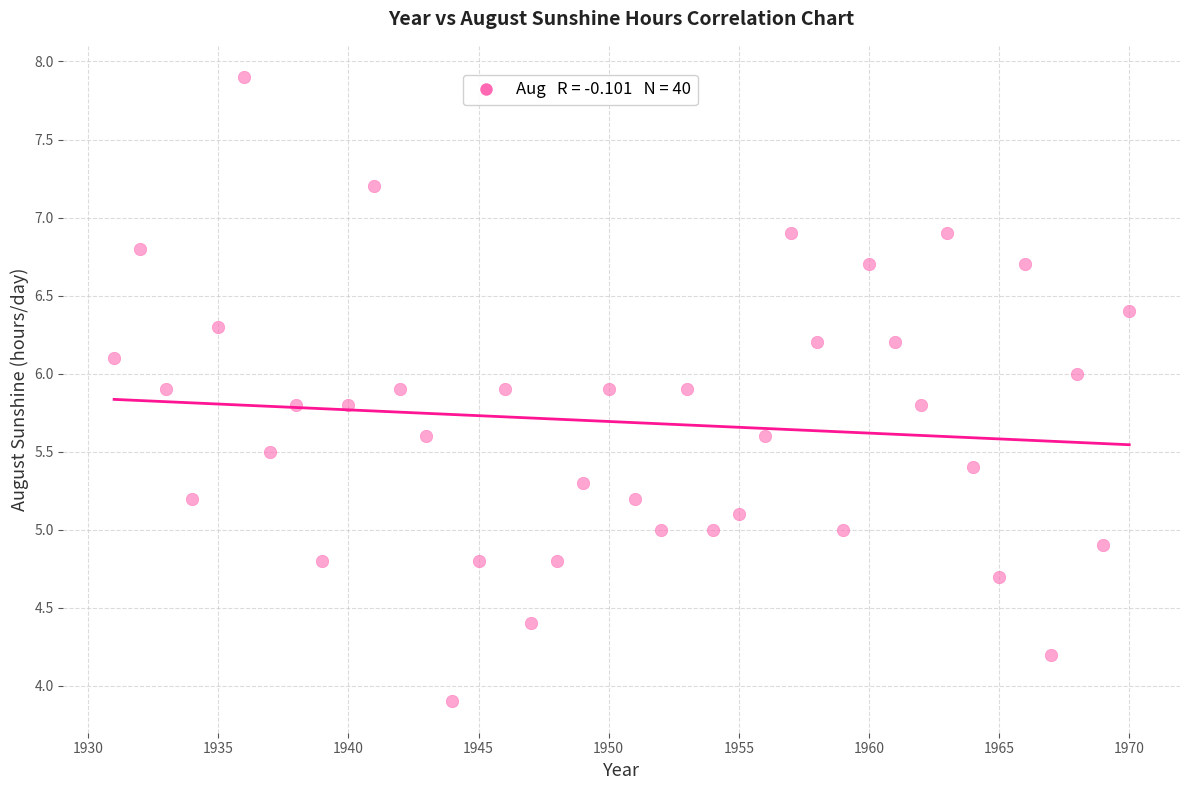

What is the range of X values (max minus min)?

39.0